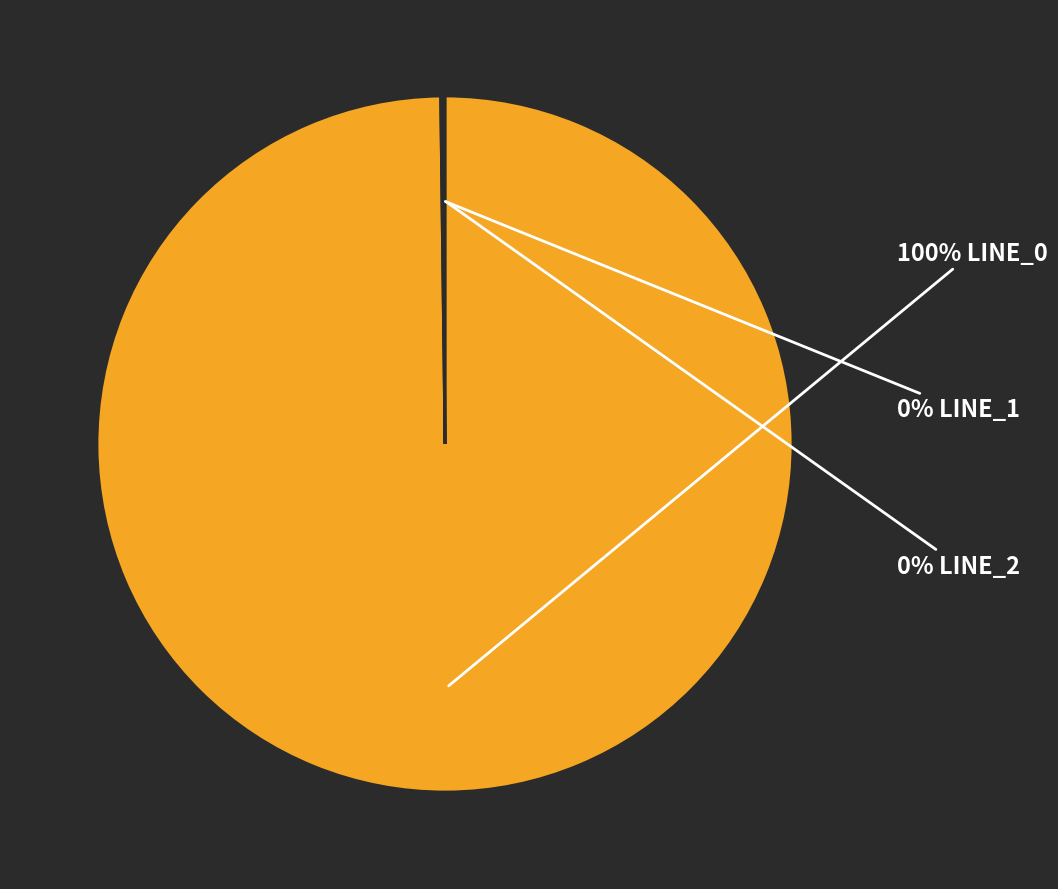

To the nearest percent, what is the difference between the largest and smallest slice percentages?

100%